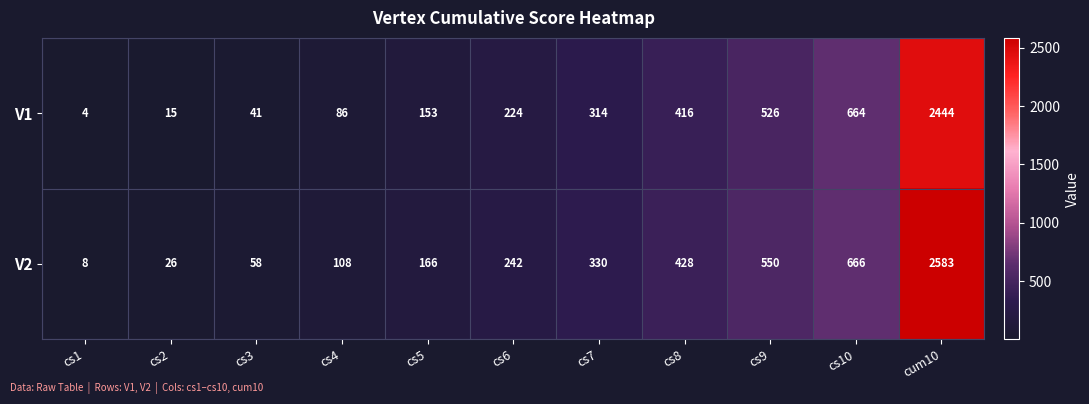

Is it true that V1 equals 160 at cs7?

False